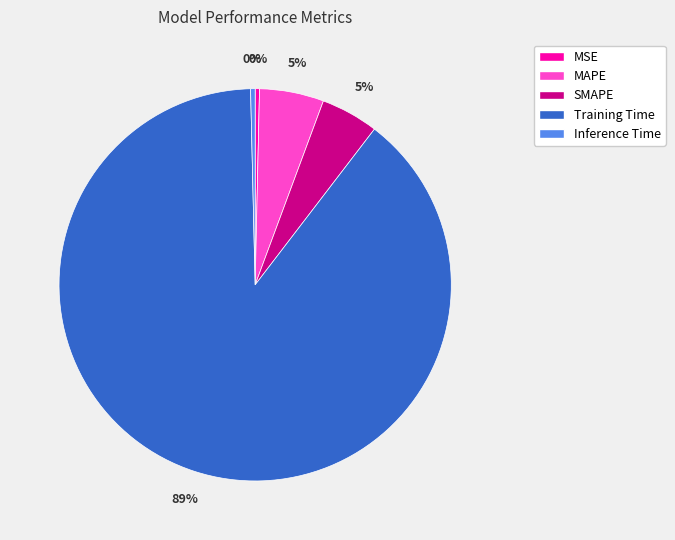

To the nearest percent, what is the average slice percentage?

20%